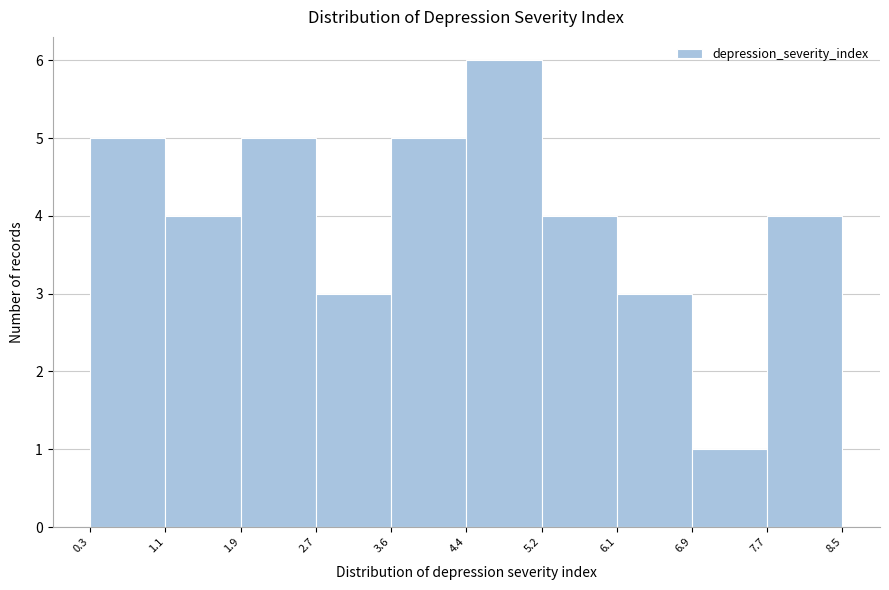

Reading left to right, list every bar in this chart as the range it spans on the x-axis followed by its height. The values are not printed on the chart, so give them approximately, as read against the axis.

0.3 to 1.1: 5
1.1 to 1.9: 4
1.9 to 2.7: 5
2.7 to 3.6: 3
3.6 to 4.4: 5
4.4 to 5.2: 6
5.2 to 6.1: 4
6.1 to 6.9: 3
6.9 to 7.7: 1
7.7 to 8.5: 4